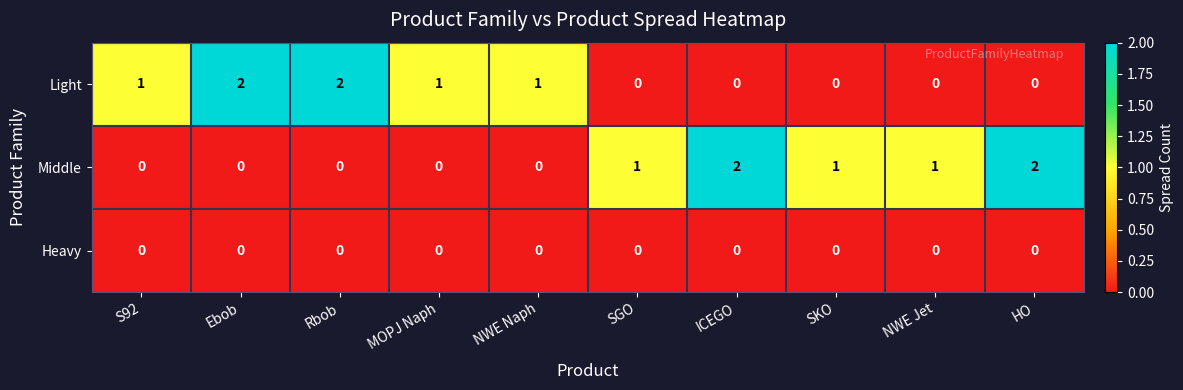

Reading right to left, list all the values displayed in this chart.

Light: HO=0	NWE Jet=0	SKO=0	ICEGO=0	SGO=0	NWE Naph=1	MOPJ Naph=1	Rbob=2	Ebob=2	S92=1
Middle: HO=2	NWE Jet=1	SKO=1	ICEGO=2	SGO=1	NWE Naph=0	MOPJ Naph=0	Rbob=0	Ebob=0	S92=0
Heavy: HO=0	NWE Jet=0	SKO=0	ICEGO=0	SGO=0	NWE Naph=0	MOPJ Naph=0	Rbob=0	Ebob=0	S92=0